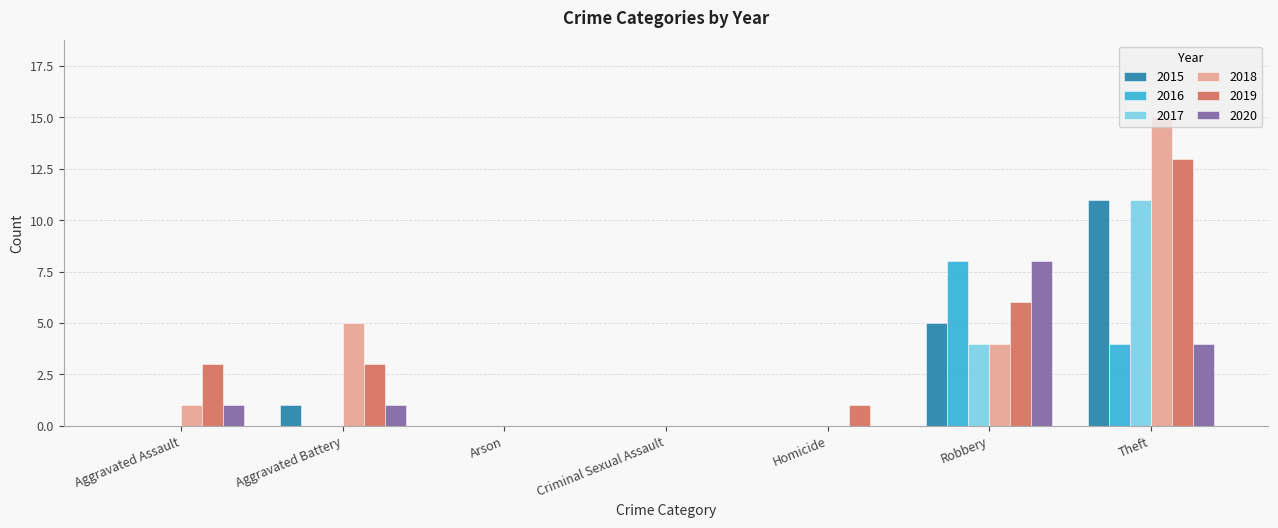

Are the bars grouped side by side (vs. stacked)?

Yes